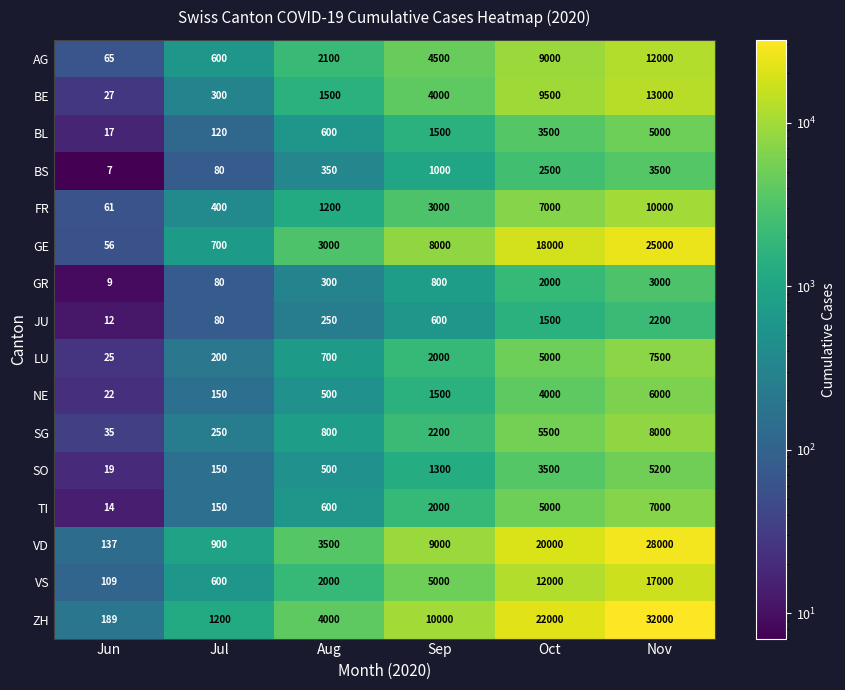

List the series in order of their peak value, lowest first.

JU, GR, BS, BL, SO, NE, TI, LU, SG, FR, AG, BE, VS, GE, VD, ZH